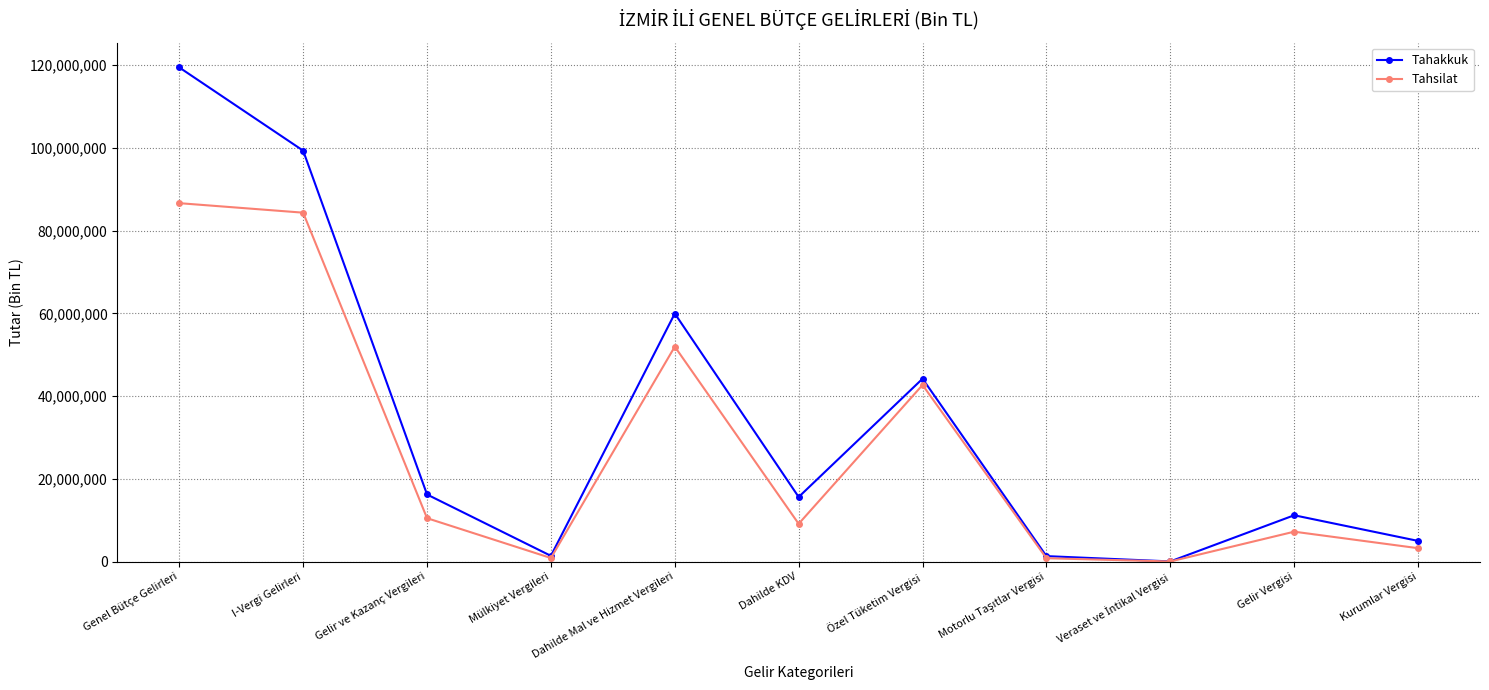

The value of Tahakkuk at Genel Bütçe Gelirleri is 26903524. True or false?

False